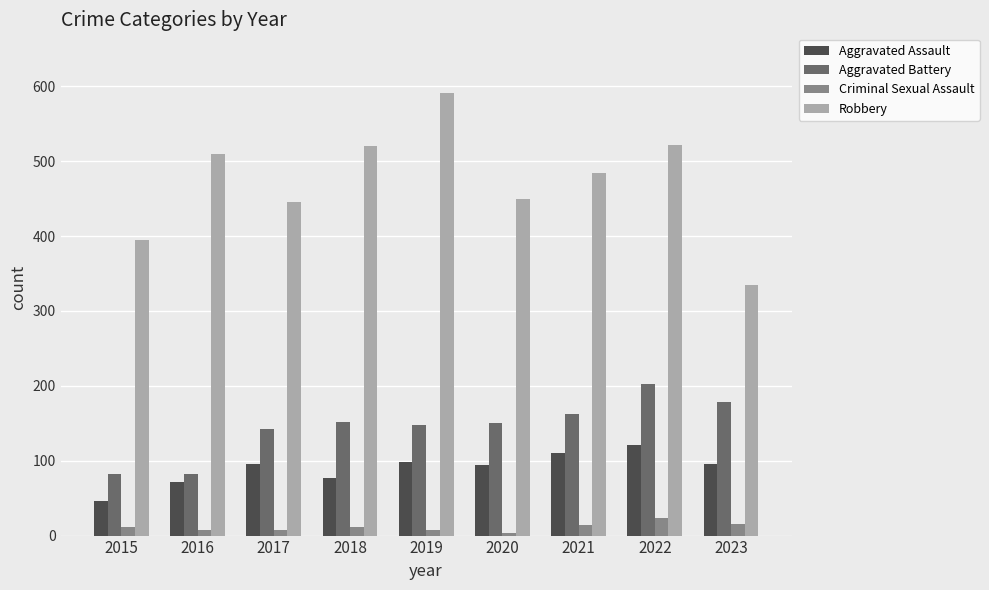

Between 2019 and 2021, which series saw the biggest shift?

Robbery